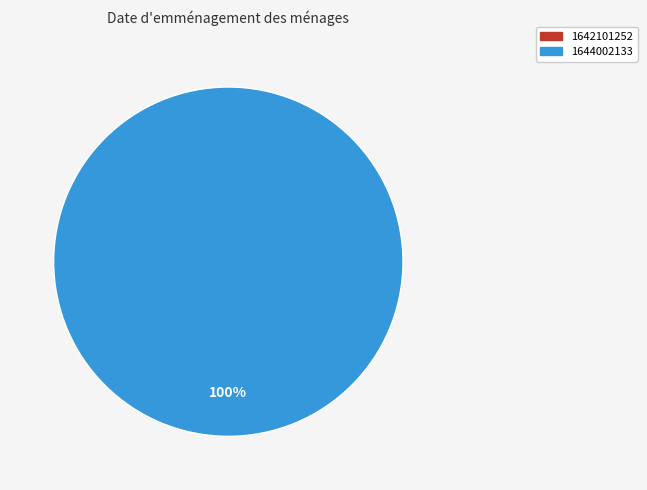

What is the total percentage of 1644002133 and 1642101252?

100.0%